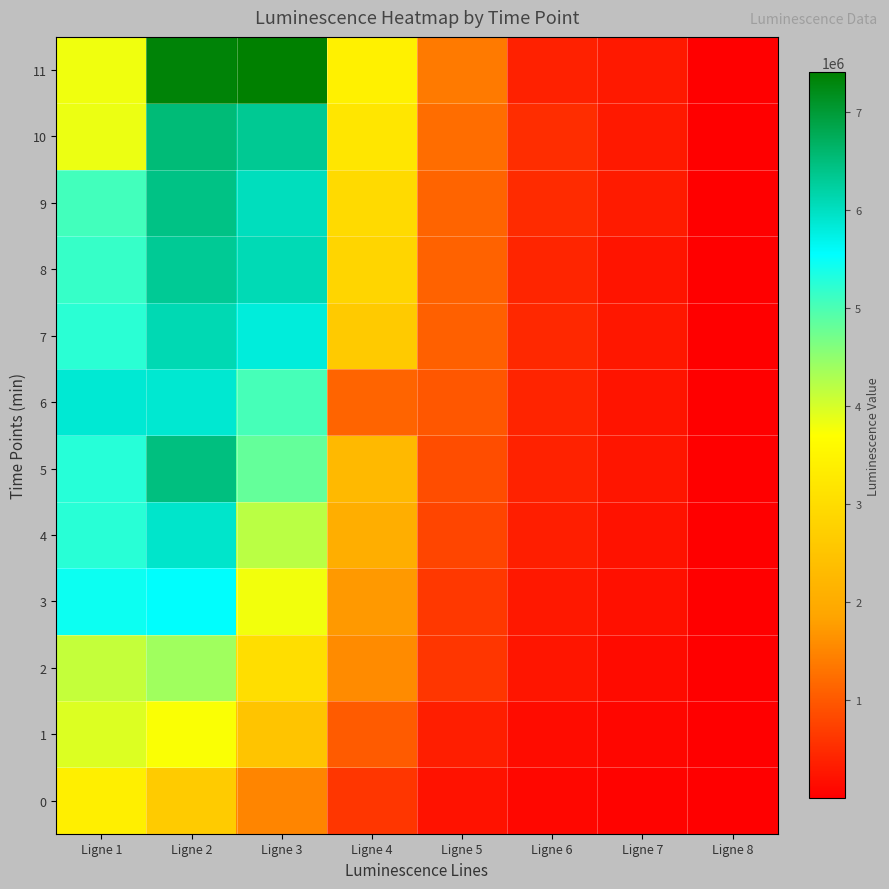

Reading left to right, what are all the values shown in this chart?

0: Ligne 1=3385913	Ligne 2=2633954	Ligne 3=1492234	Ligne 4=610688	Ligne 5=213572	Ligne 6=94380	Ligne 7=49746	Ligne 8=344
1: Ligne 1=3958928	Ligne 2=3742086	Ligne 3=2508599	Ligne 4=1030926	Ligne 5=355708	Ligne 6=149938	Ligne 7=84445	Ligne 8=656
2: Ligne 1=4131995	Ligne 2=4393213	Ligne 3=3040769	Ligne 4=1572085	Ligne 5=613689	Ligne 6=254876	Ligne 7=138554	Ligne 8=640
3: Ligne 1=5461900	Ligne 2=5560501	Ligne 3=3791110	Ligne 4=1723855	Ligne 5=647486	Ligne 6=276337	Ligne 7=193719	Ligne 8=585
4: Ligne 1=5252052	Ligne 2=5918478	Ligne 3=4206012	Ligne 4=2043973	Ligne 5=791945	Ligne 6=356255	Ligne 7=214617	Ligne 8=673
5: Ligne 1=5269778	Ligne 2=6470917	Ligne 3=4819308	Ligne 4=2274474	Ligne 5=874793	Ligne 6=395688	Ligne 7=256910	Ligne 8=1017
6: Ligne 1=5859311	Ligne 2=5878530	Ligne 3=5044833	Ligne 4=1128516	Ligne 5=989316	Ligne 6=415148	Ligne 7=235476	Ligne 8=1263
7: Ligne 1=5233735	Ligne 2=6089664	Ligne 3=5801063	Ligne 4=2619475	Ligne 5=1087403	Ligne 6=448578	Ligne 7=267042	Ligne 8=1077
8: Ligne 1=5158536	Ligne 2=6308868	Ligne 3=6082304	Ligne 4=2840440	Ligne 5=1104824	Ligne 6=429053	Ligne 7=235591	Ligne 8=935
9: Ligne 1=5069400	Ligne 2=6426819	Ligne 3=6019031	Ligne 4=2948178	Ligne 5=1141791	Ligne 6=494185	Ligne 7=305245	Ligne 8=1001
10: Ligne 1=3841321	Ligne 2=6530232	Ligne 3=6318010	Ligne 4=3203508	Ligne 5=1233421	Ligne 6=510567	Ligne 7=296573	Ligne 8=1531
11: Ligne 1=3812719	Ligne 2=7336213	Ligne 3=7401280	Ligne 4=3440083	Ligne 5=1384152	Ligne 6=386245	Ligne 7=302938	Ligne 8=1755